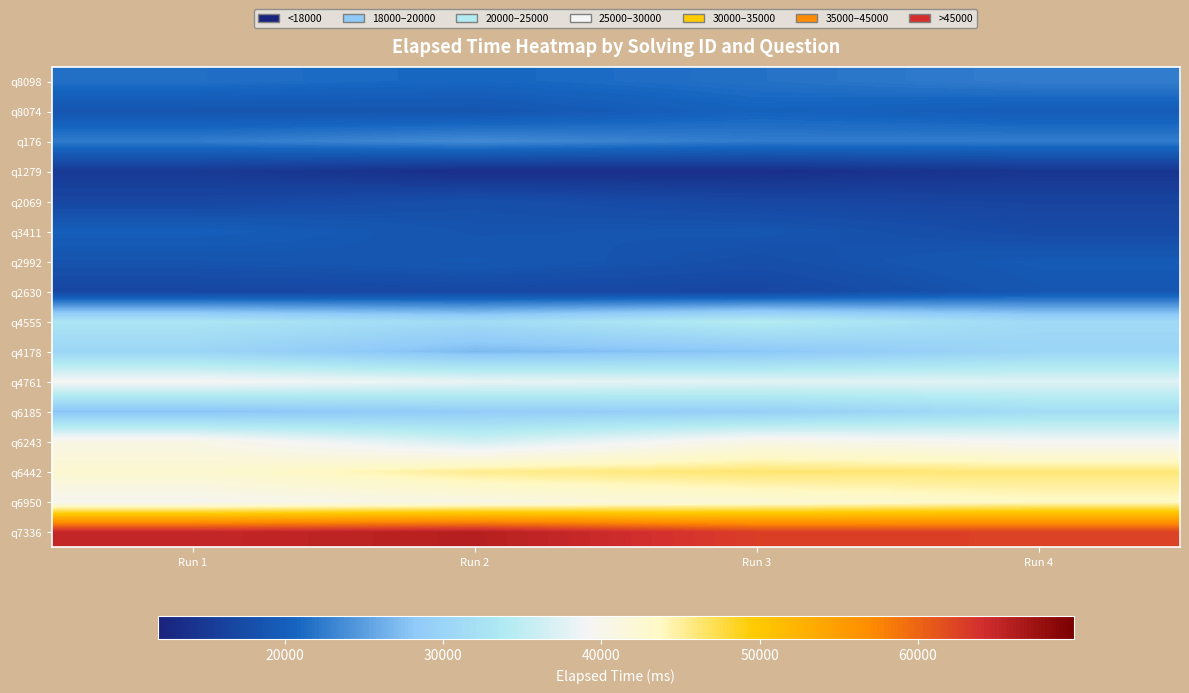

What is the total value across all series at Run 4?

473040.9